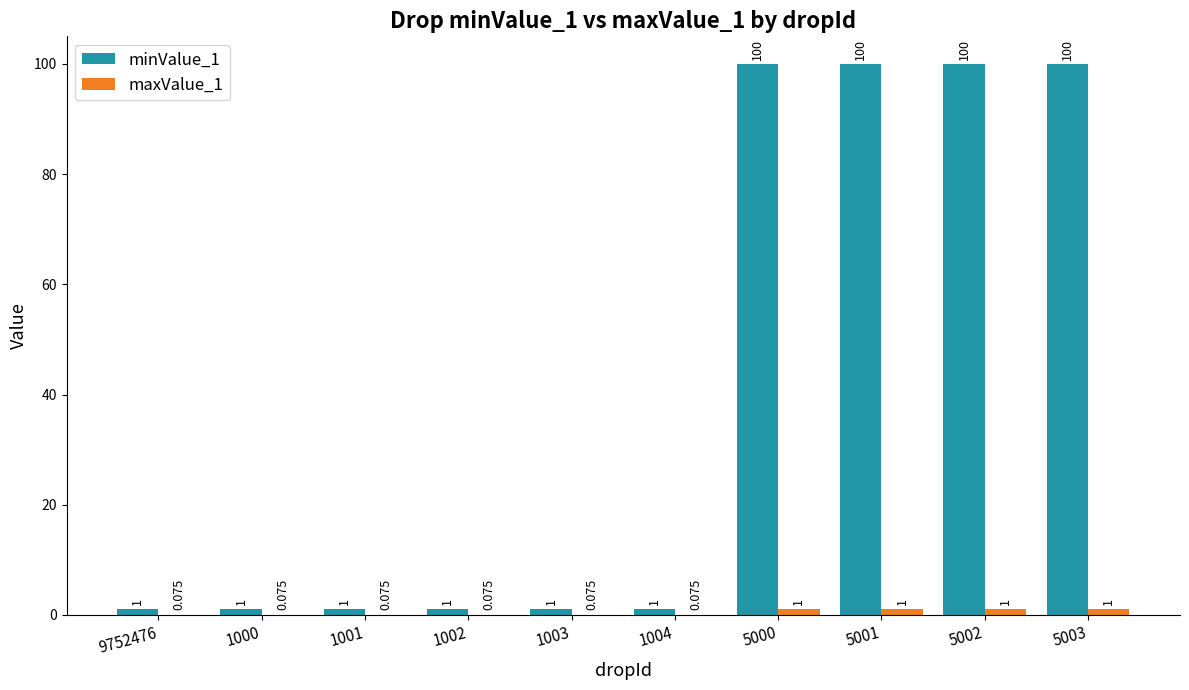

Count the number of data series in this chart.

2